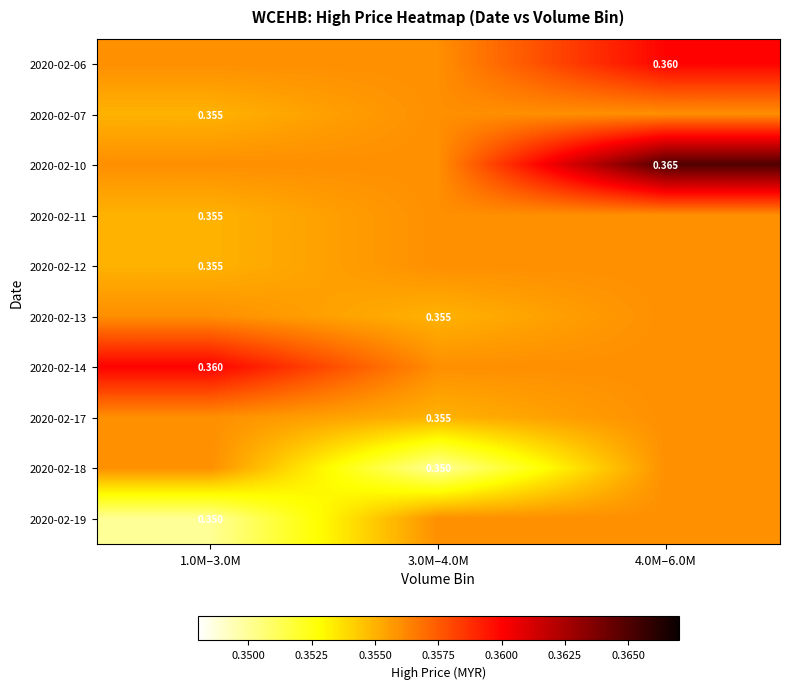

What is the approximate value of 2020-02-12 at 1.0M–3.0M?

0.4